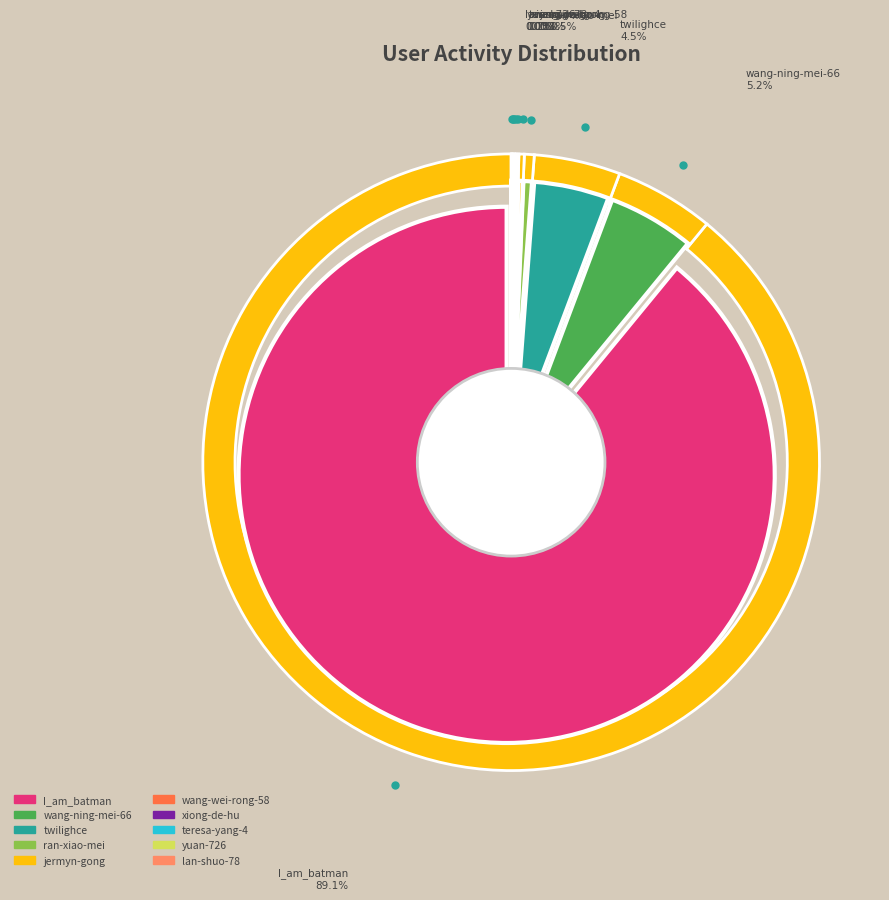

Approximately how many times larger is the value at twilighce compared to xiong-de-hu?

54.4